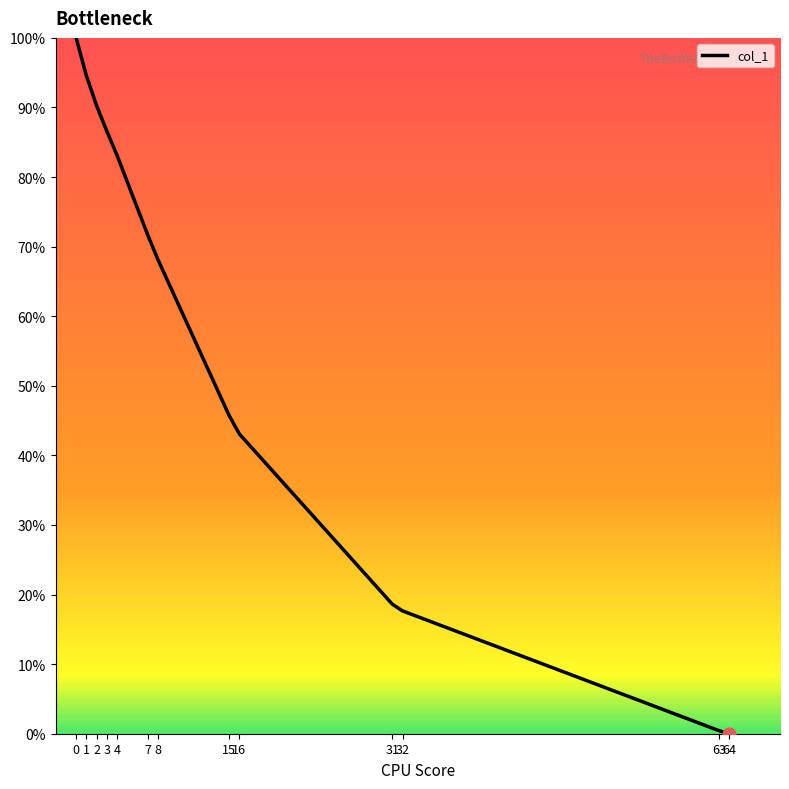

Which has a higher value, 3 or 7?

3